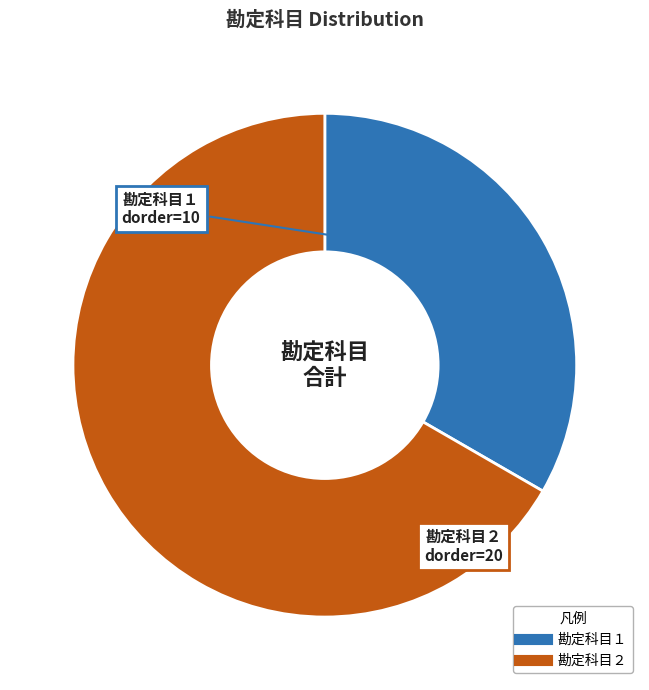

Rank the categories by value from lowest to highest.

勘定科目１, 勘定科目２